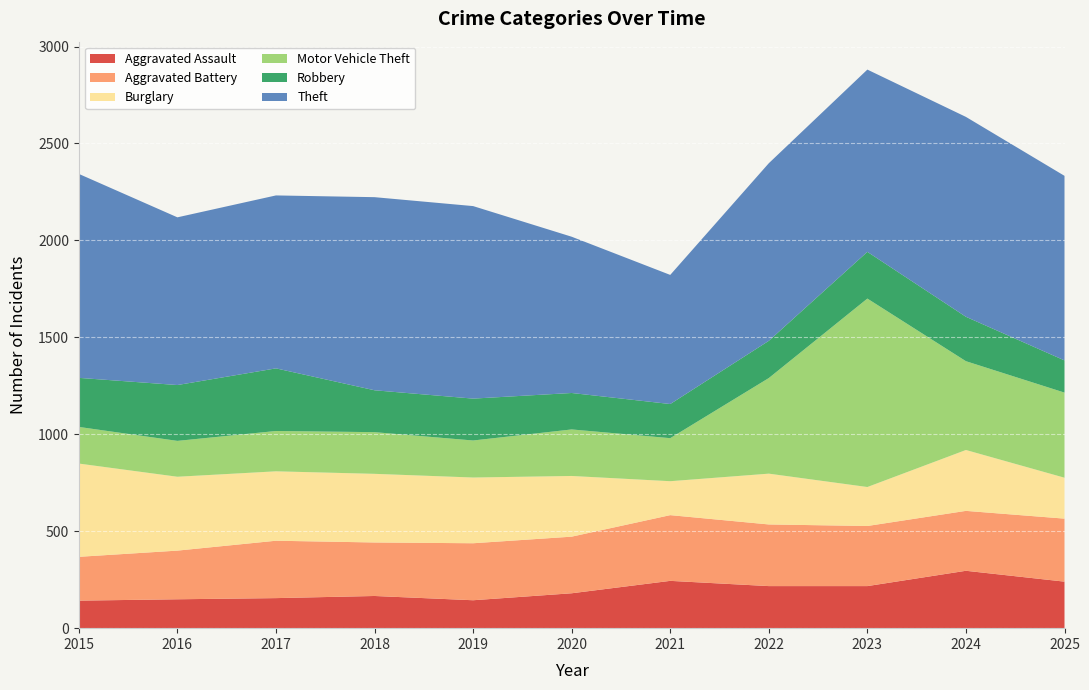

Reading right to left, transcribe all the data shown in this chart.

Aggravated Assault: 240	296	217	217	244	180	144	166	155	149	142
Aggravated Battery: 325	309	310	318	339	292	294	276	296	251	226
Burglary: 211	314	201	262	175	313	339	354	358	381	481
Motor Vehicle Theft: 439	458	972	493	222	240	191	215	208	185	189
Robbery: 166	229	241	192	176	188	216	216	323	288	253
Theft: 952	1031	940	916	666	806	993	996	892	865	1052